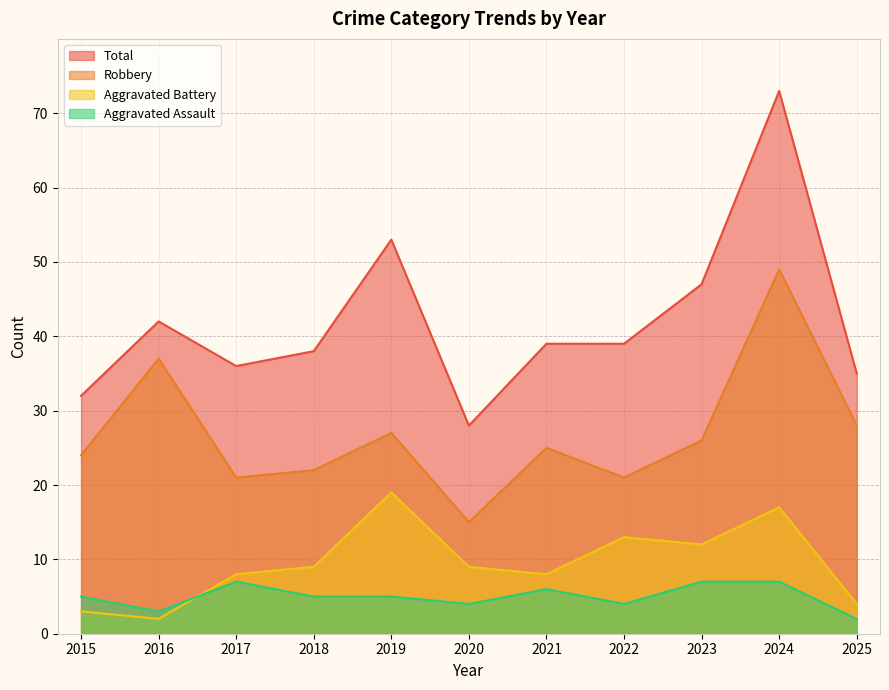

At which category is the sum across all series the highest?

2024